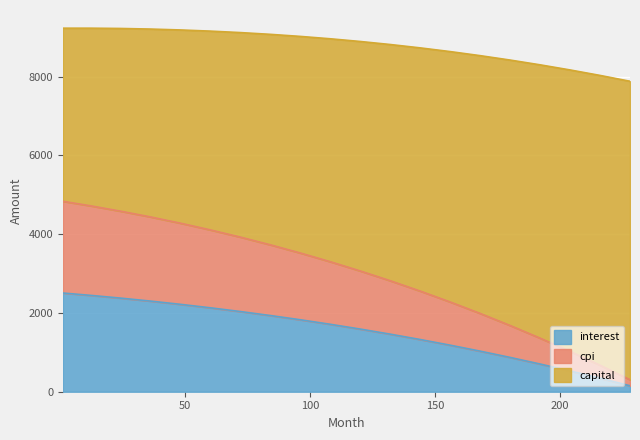

The value of cpi at 84 is 13050.4. True or false?

False